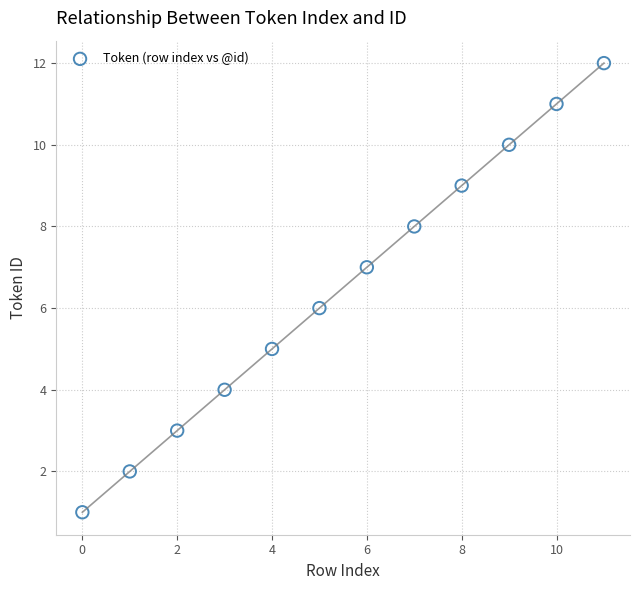

What is the range of Y values (max minus min)?

11